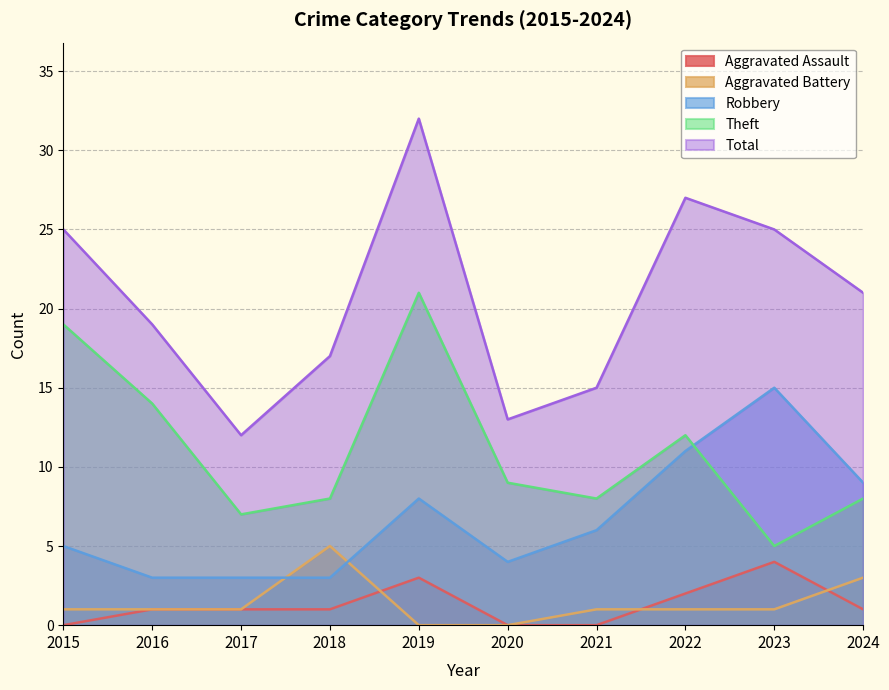

At which label does Total reach its minimum?

2017